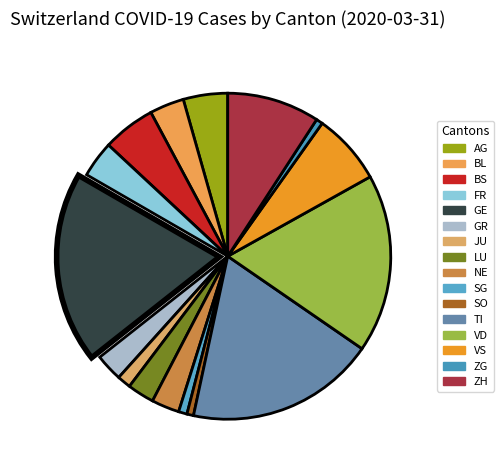

Which slice is the smallest?

SO